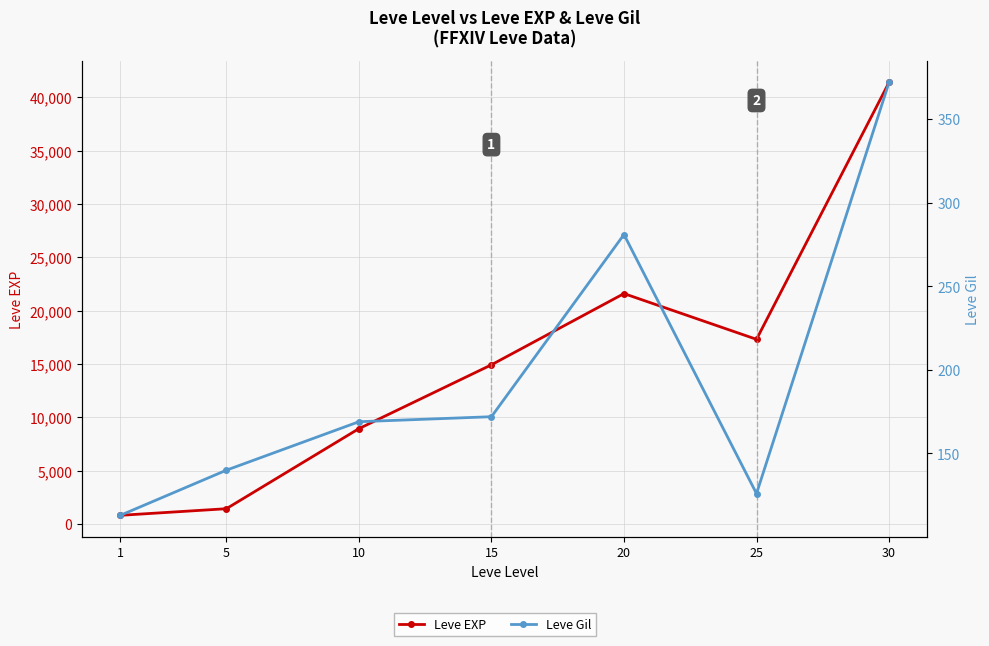

True or false: Leve Gil and Leve EXP intersect in this chart.

False